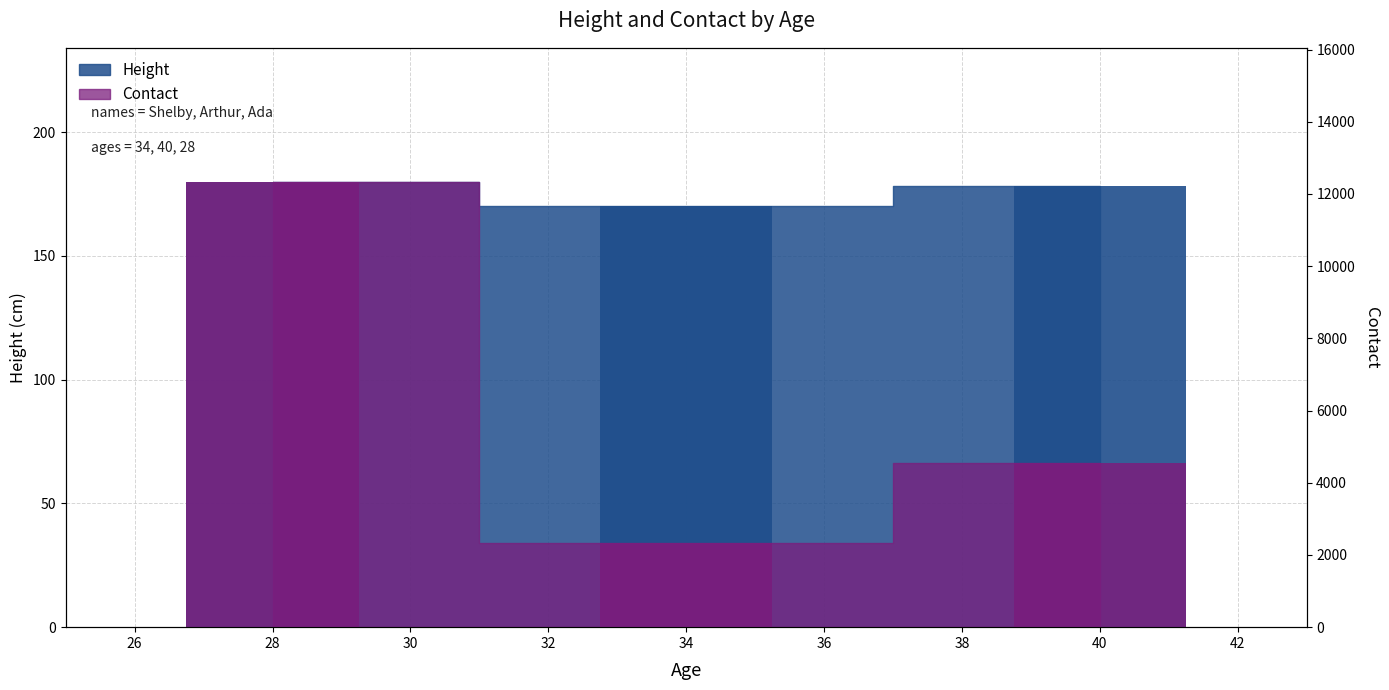

What is the difference between the maximum and minimum values in the Height series?

10